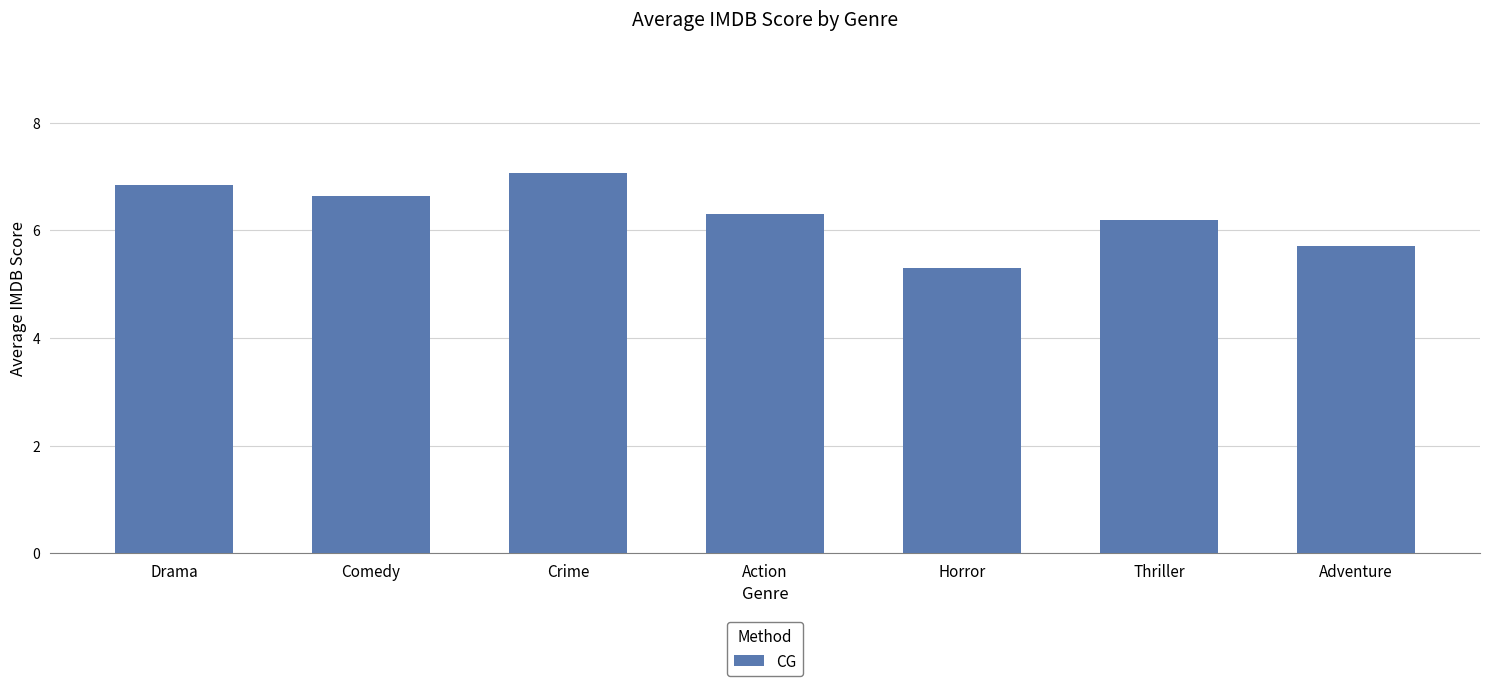

What is the label of the 1st bar from the right?

Adventure